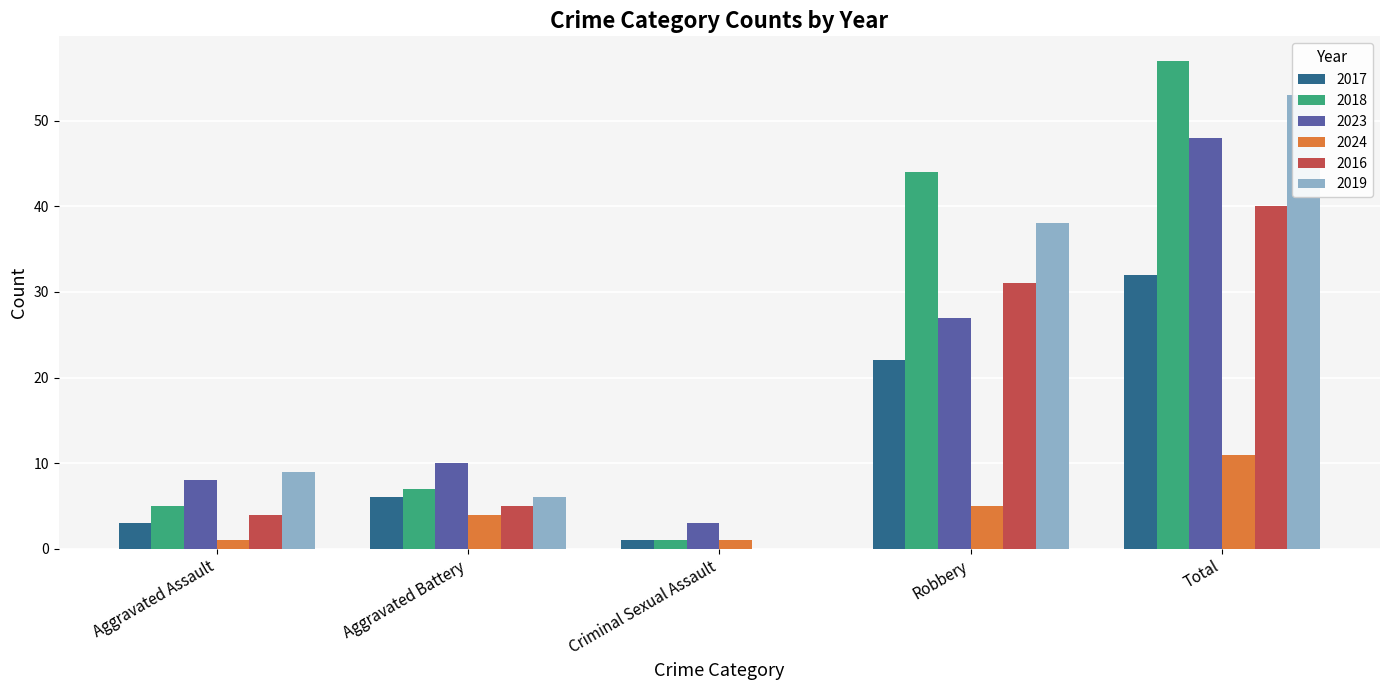

How many categories are shown in the chart?

5